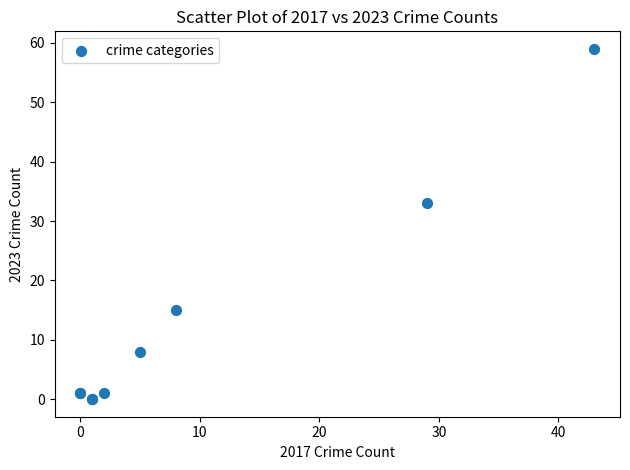

What Y value in the scatter plot is closest to 29?

33